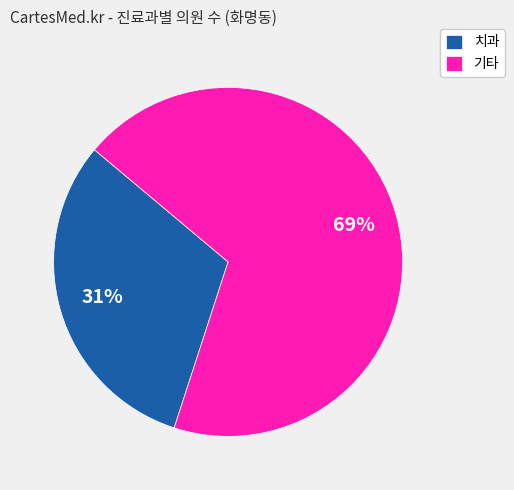

Is there a majority slice in this chart?

Yes